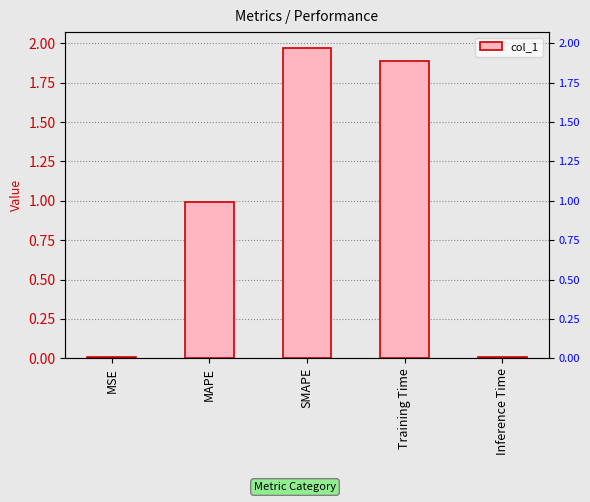

Is it true that the value at SMAPE is 2.0?

True